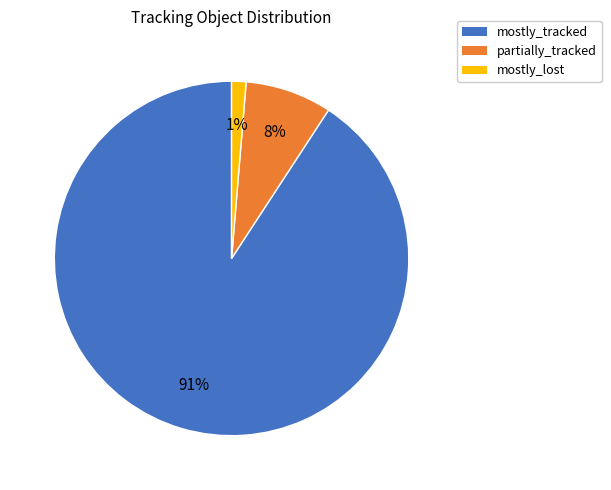

True or false: partially_tracked accounts for 1% of the total.

False